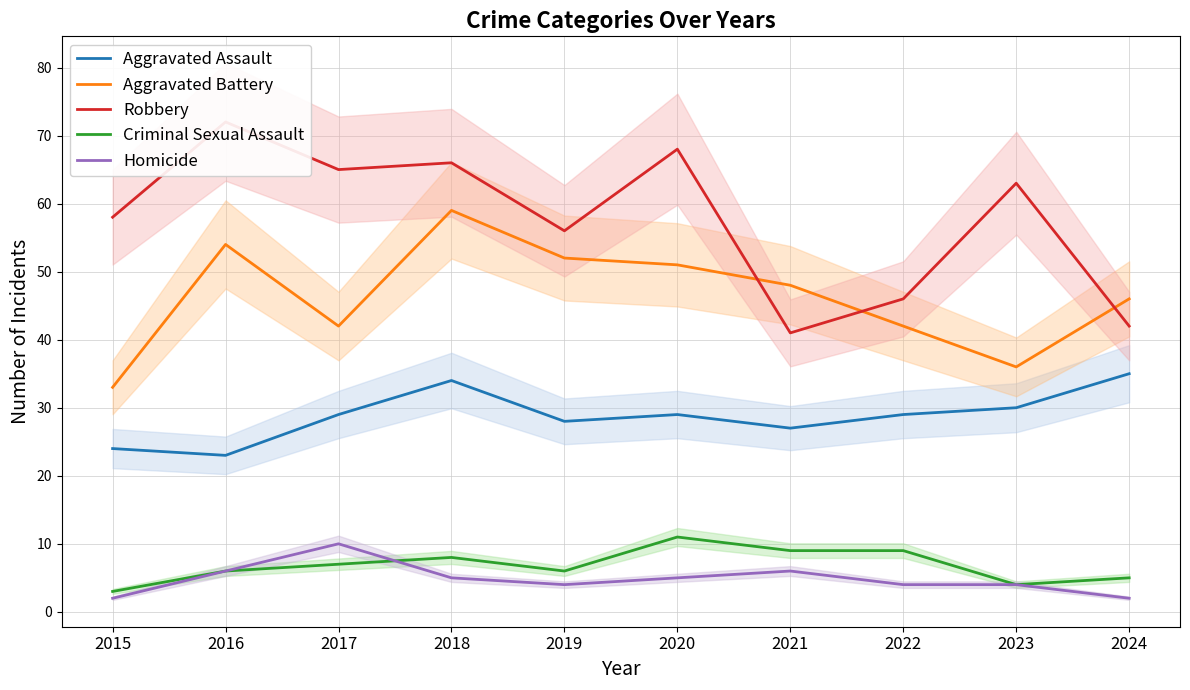

What is the smallest value displayed?

2